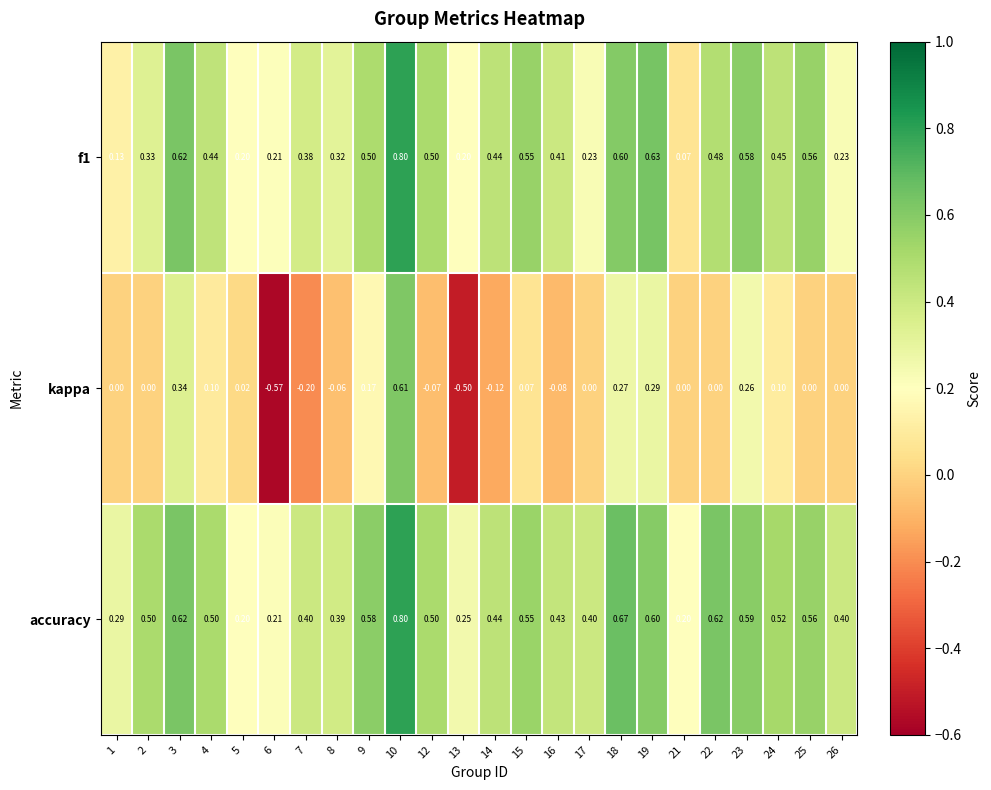

At how many categories does at least one series exceed 0?

24